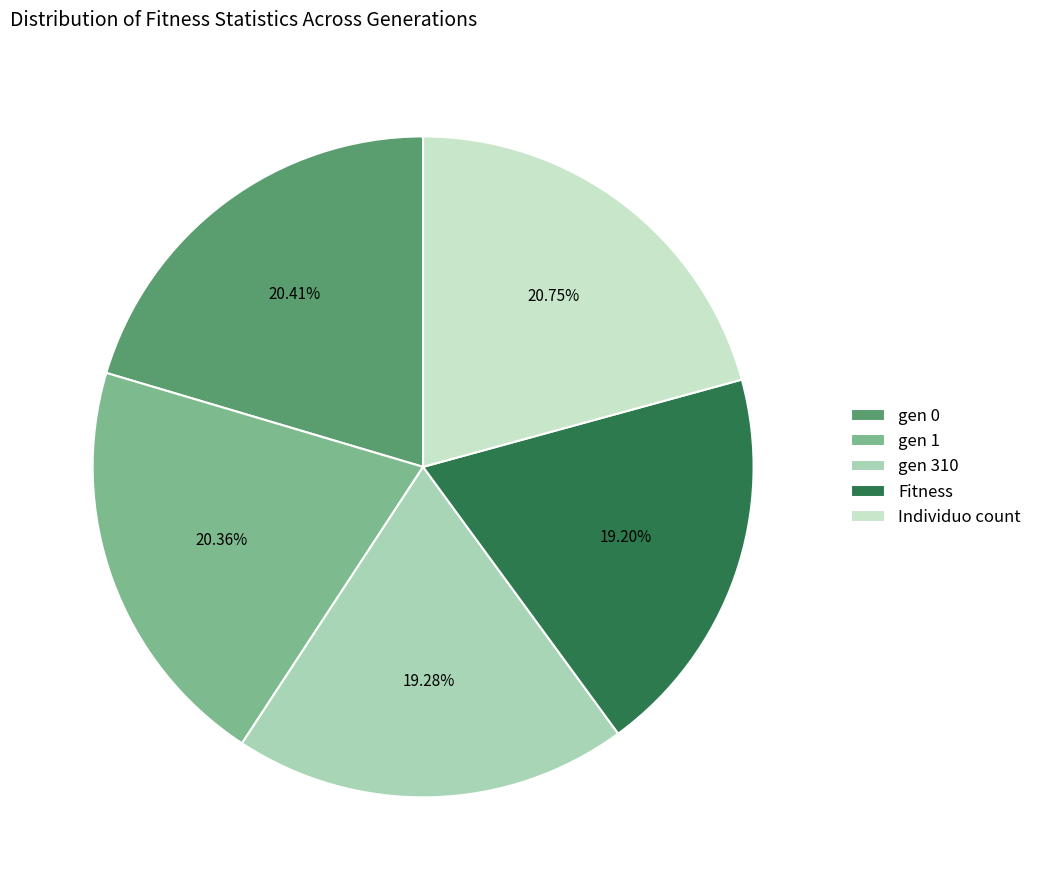

Does any single category account for the majority?

No